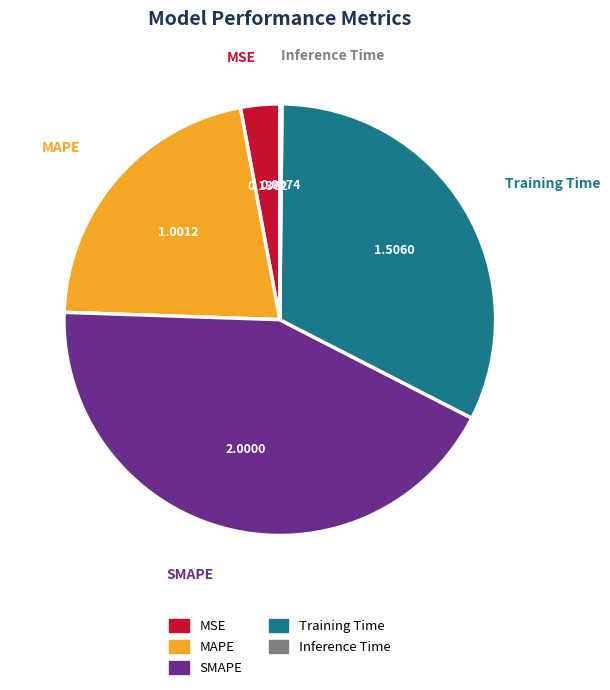

Does SMAPE represent more than half of the total?

No